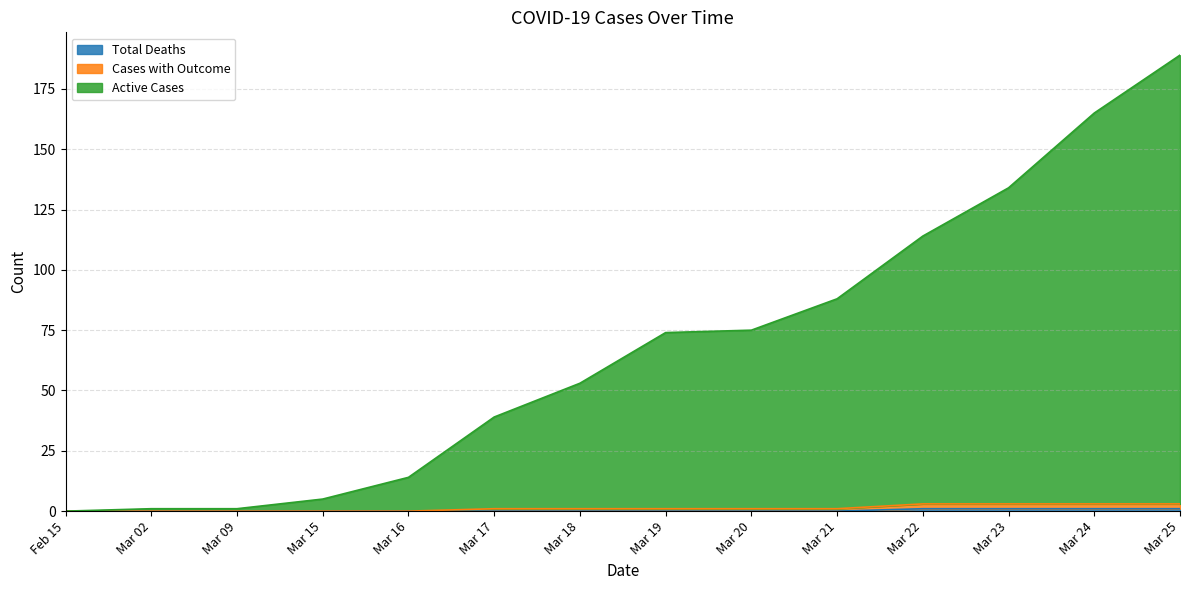

True or false: Total Deaths and Active Cases intersect in this chart.

False